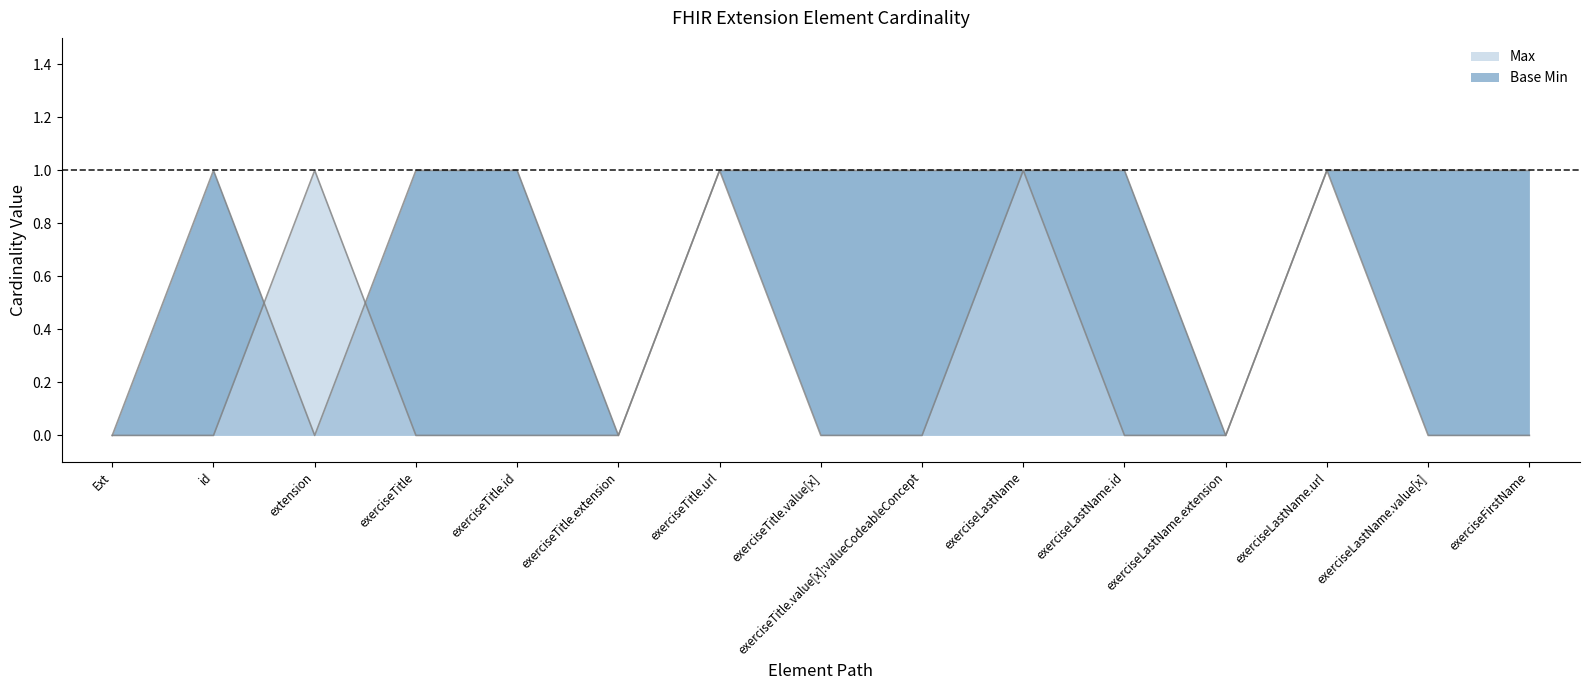

Rank the categories by value from lowest to highest.

Ext, extension, exerciseTitle.extension, exerciseLastName.extension, id, exerciseTitle, exerciseTitle.id, exerciseTitle.url, exerciseTitle.value[x], exerciseTitle.value[x]:valueCodeableConcept, exerciseLastName, exerciseLastName.id, exerciseLastName.url, exerciseLastName.value[x], exerciseFirstName